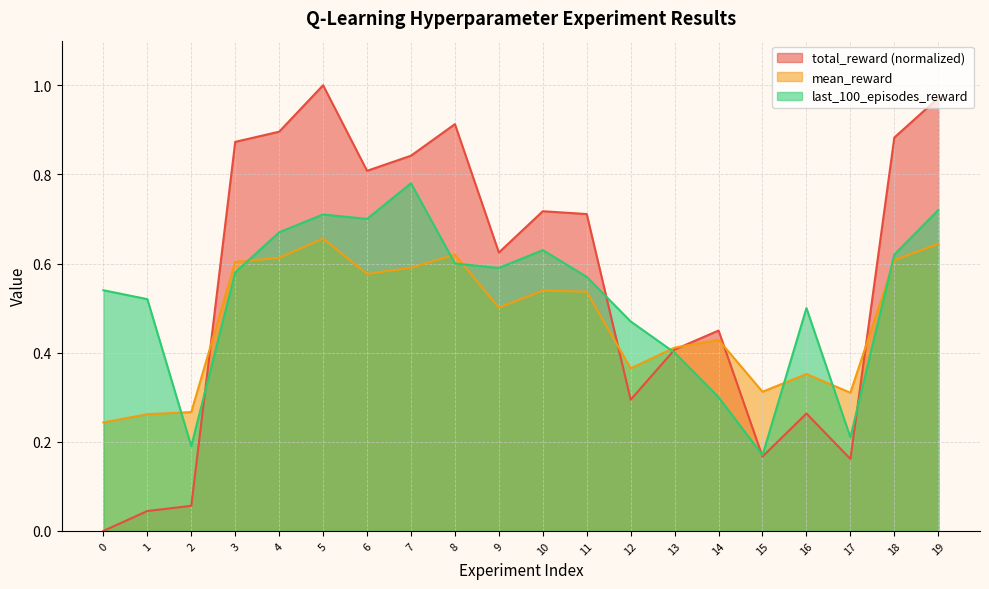

Rank the series by their average value, from highest to lowest.

total_reward (normalized), last_100_episodes_reward, mean_reward